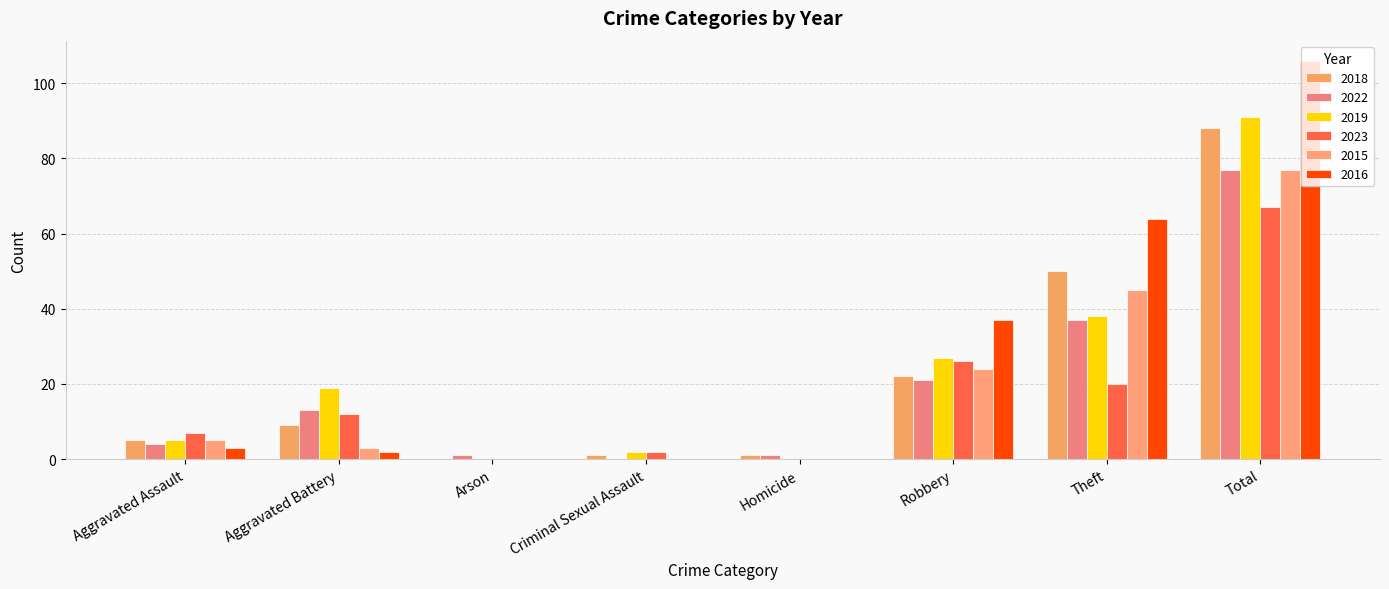

What is the sum of all 2015 values?

154